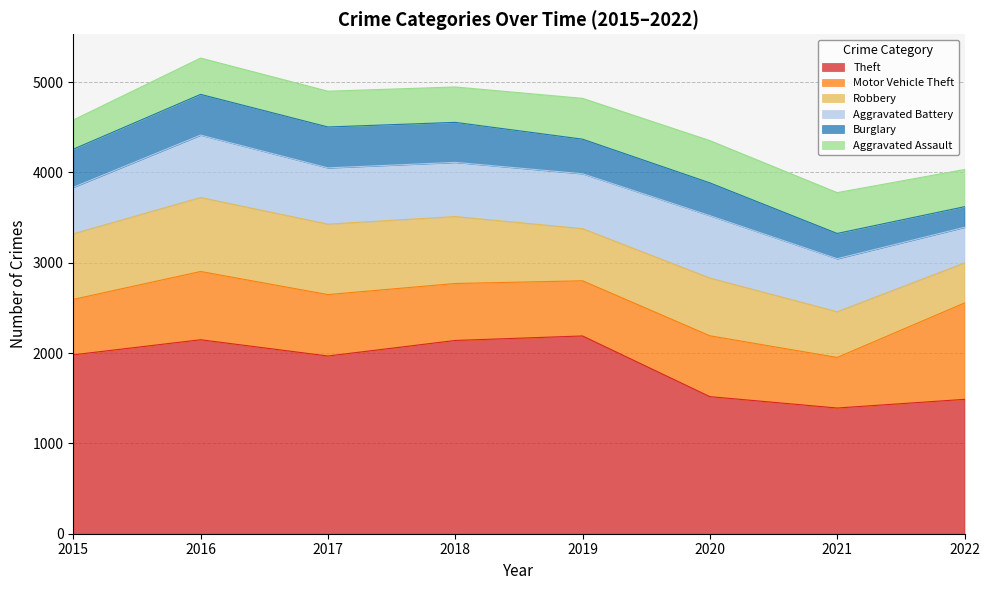

What is the difference between the Burglary values at 2020 and 2019?

20